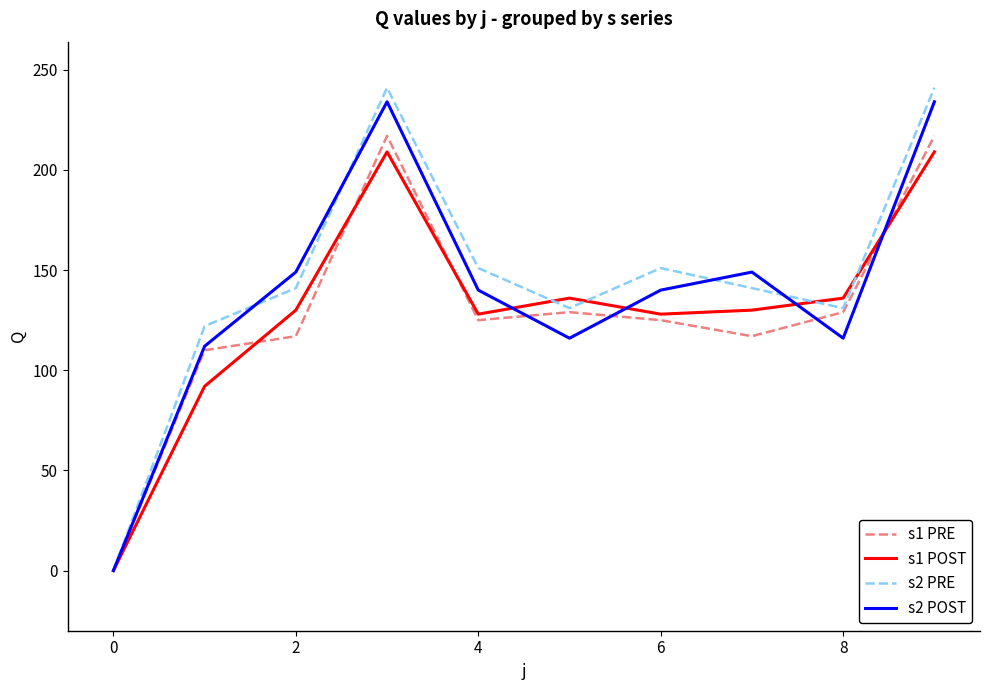

What is the maximum value shown in the chart?

241